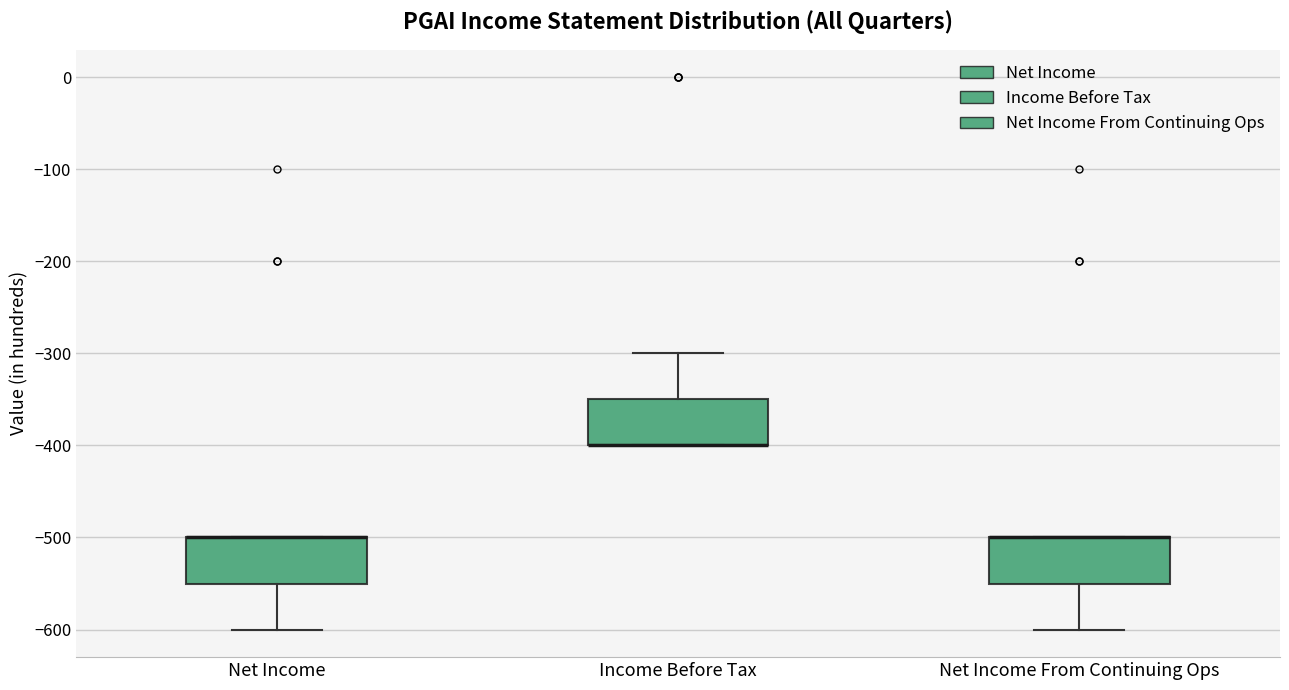

Where does the upper whisker of the box for Income Before Tax end on the y-axis? The values are not printed on the chart, so give them approximately, as read against the axis.

-300